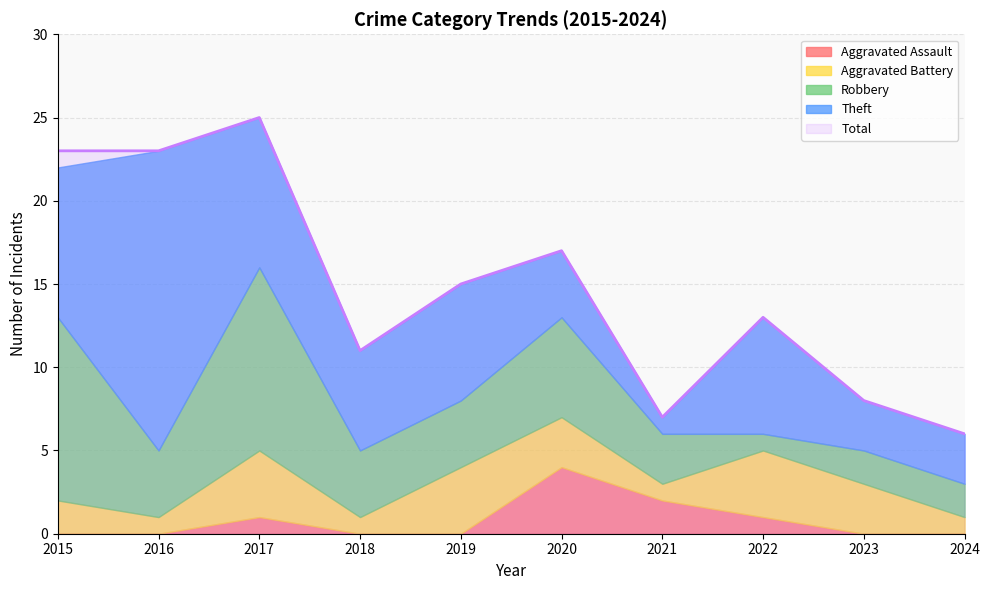

List the series in order of their peak value, highest first.

Total, Theft, Robbery, Aggravated Assault, Aggravated Battery